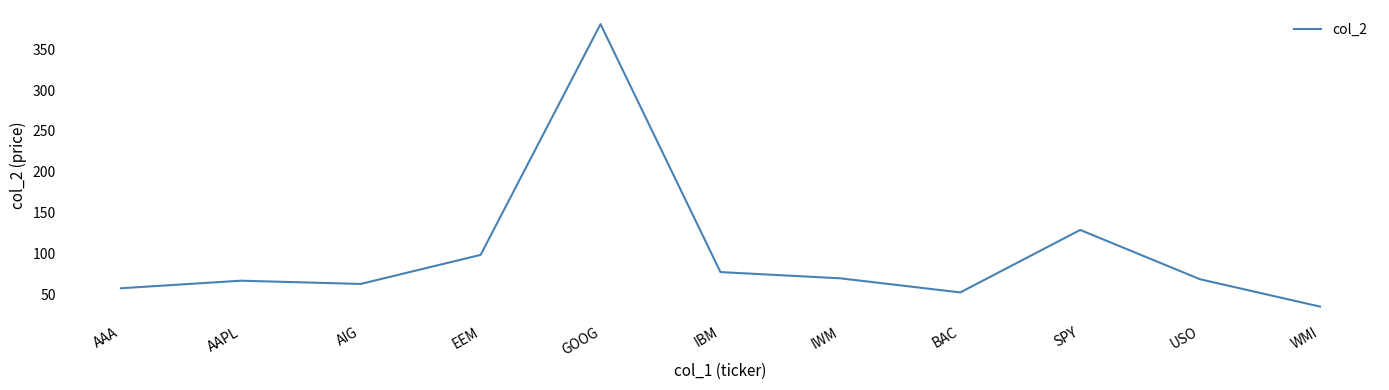

At which category does the data reach its first local valley?

AIG